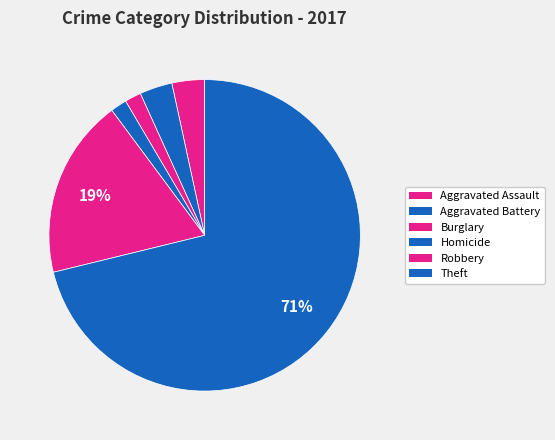

How many segments does this pie chart have?

6